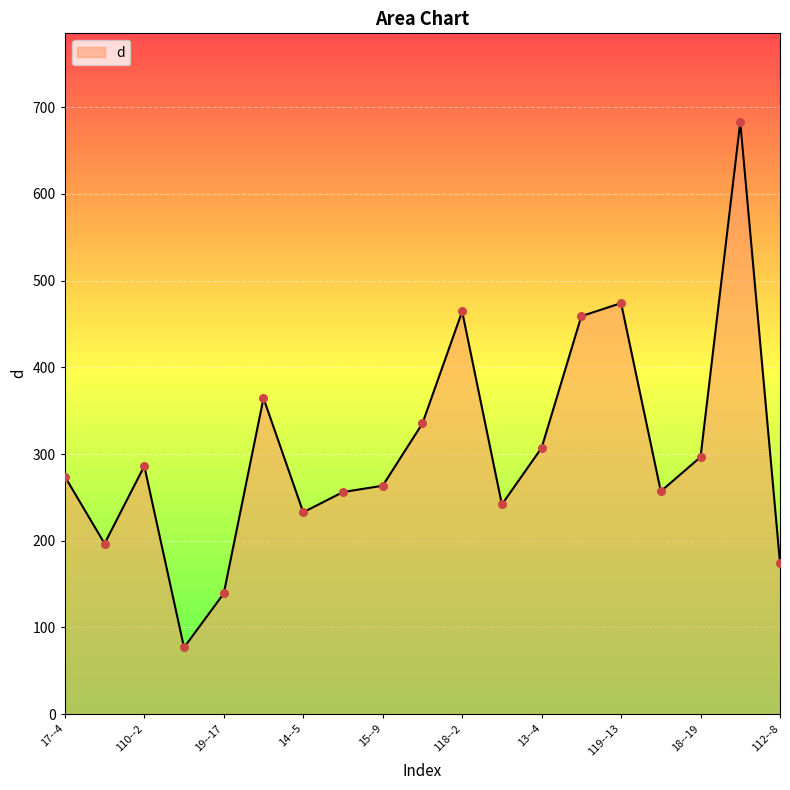

What is the smallest value displayed?

76.9